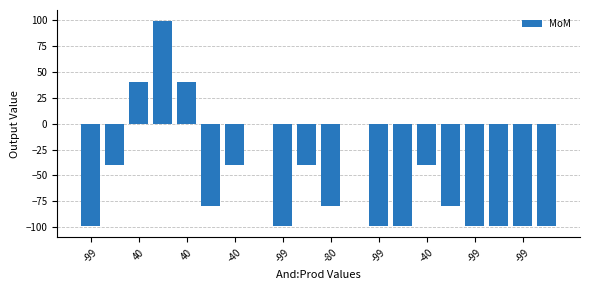

What is the sum of all values?

-1013